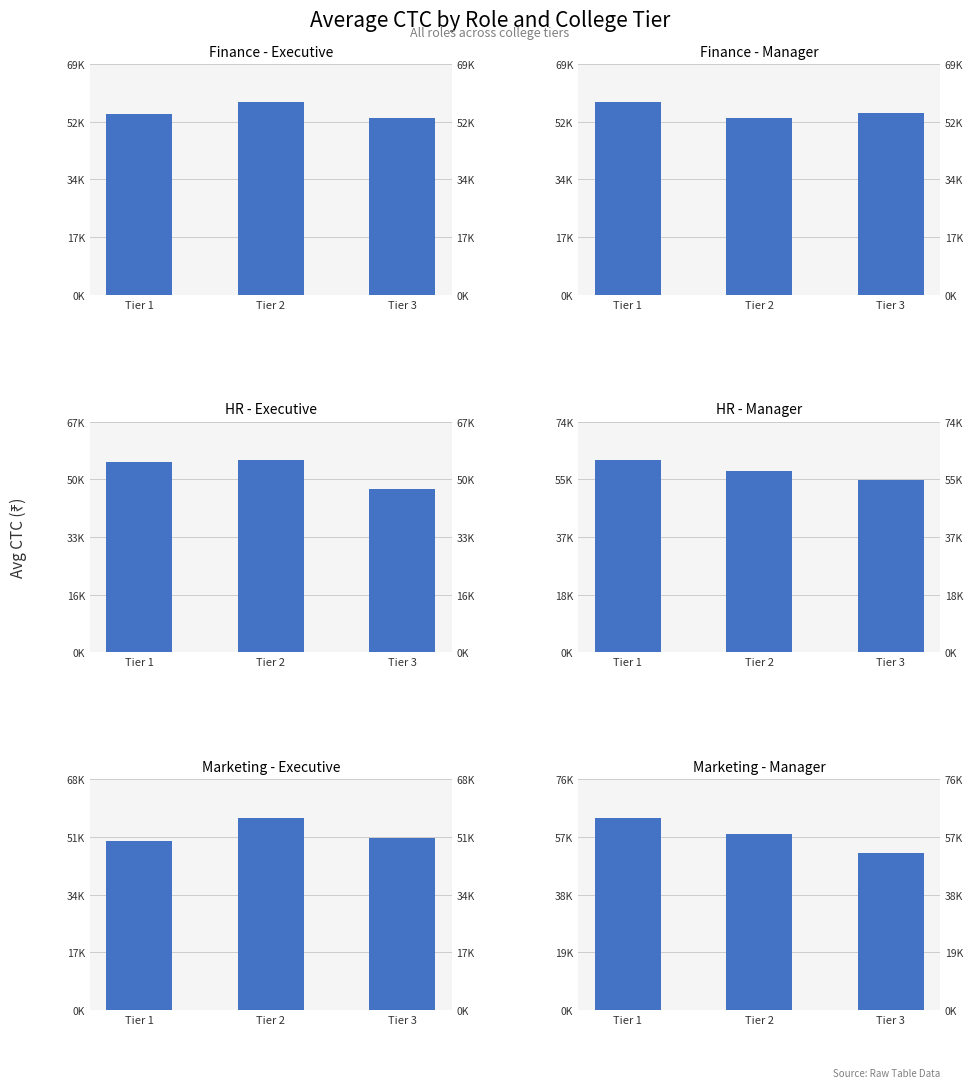

What is the difference between the maximum and minimum values in the Finance - Executive series?

4549